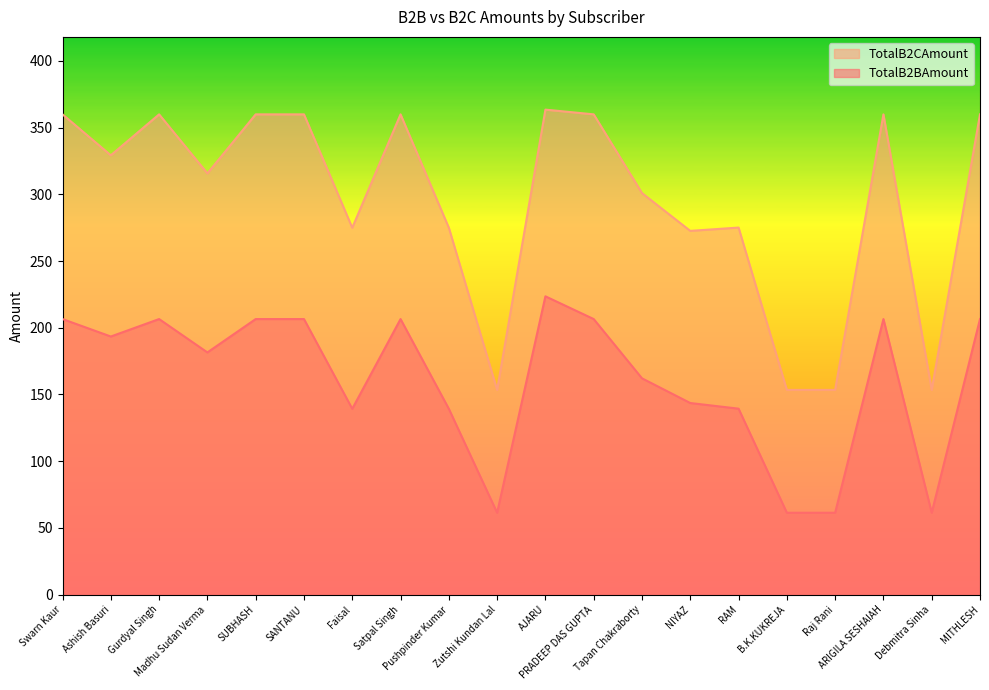

True or false: TotalB2CAmount and TotalB2BAmount intersect in this chart.

False